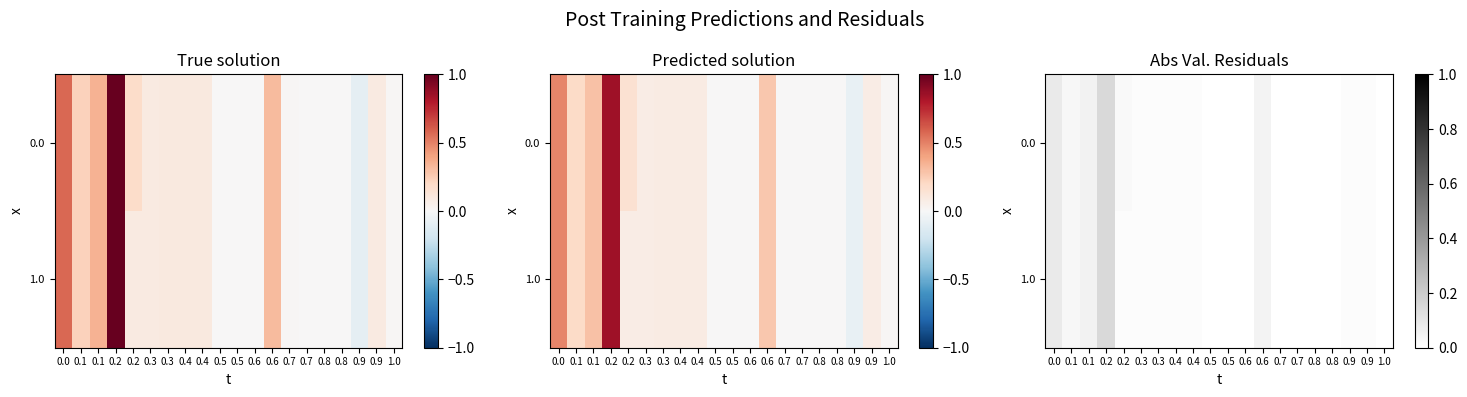

Rank the series at 1.0 from highest to lowest value.

0.0, 1.0